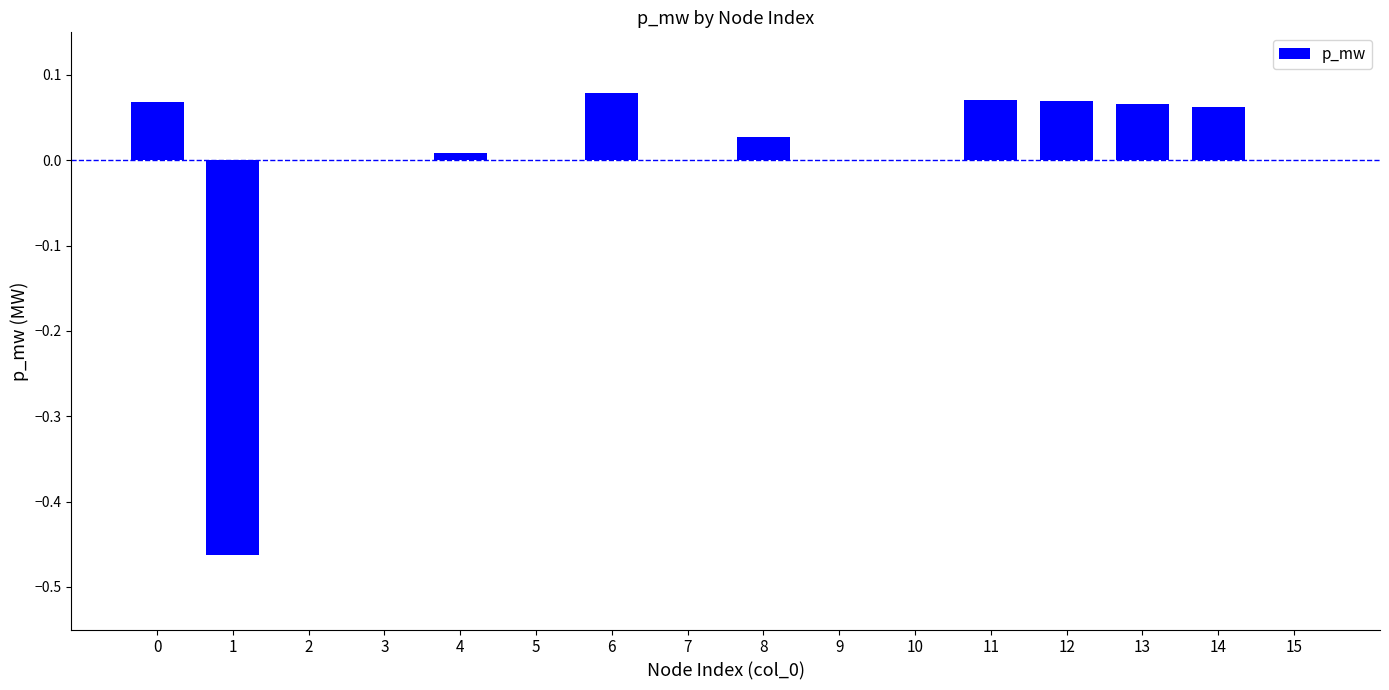

What is the sum of the values at 1 and 8?

-0.4